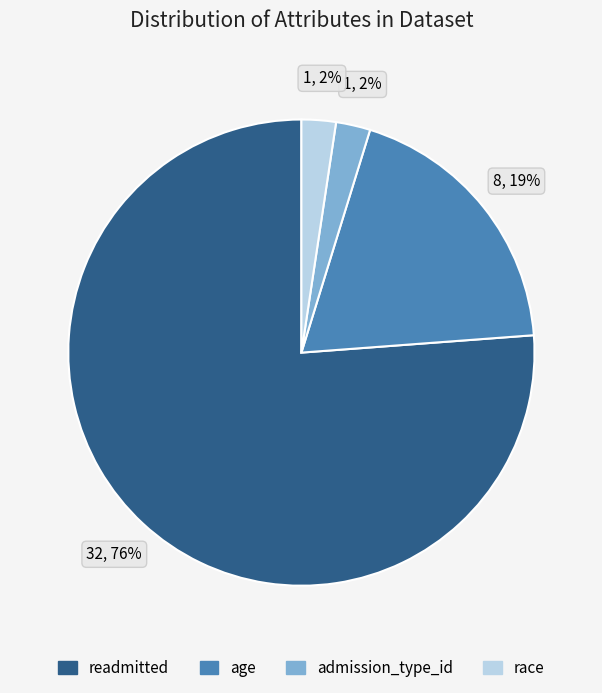

To the nearest percent, what portion does age represent?

19%